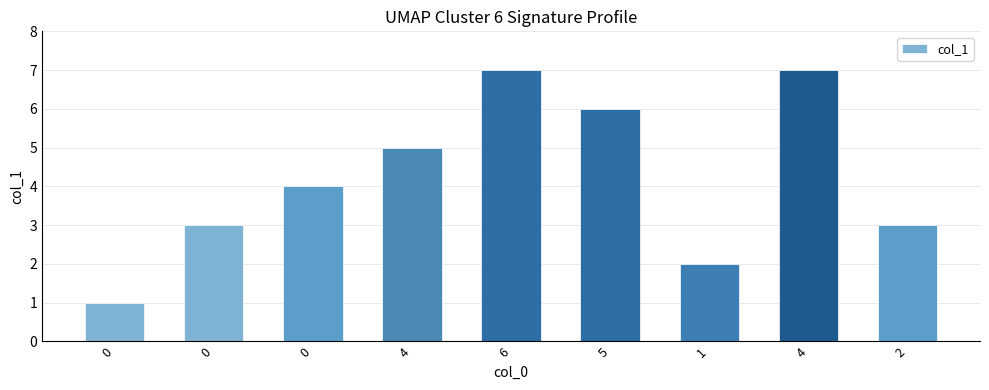

The chart shows a value of 11 at 4. True or false?

False